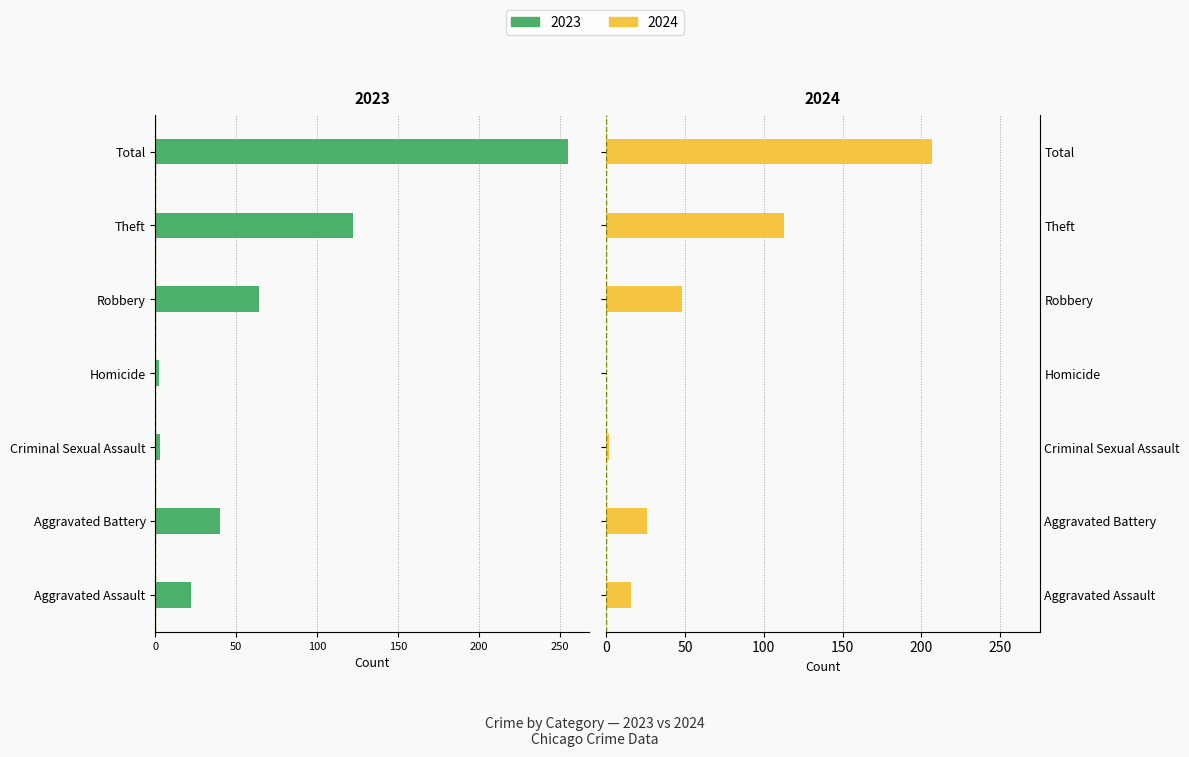

What is the value of the 2024 bar at the 6th from the left?

113